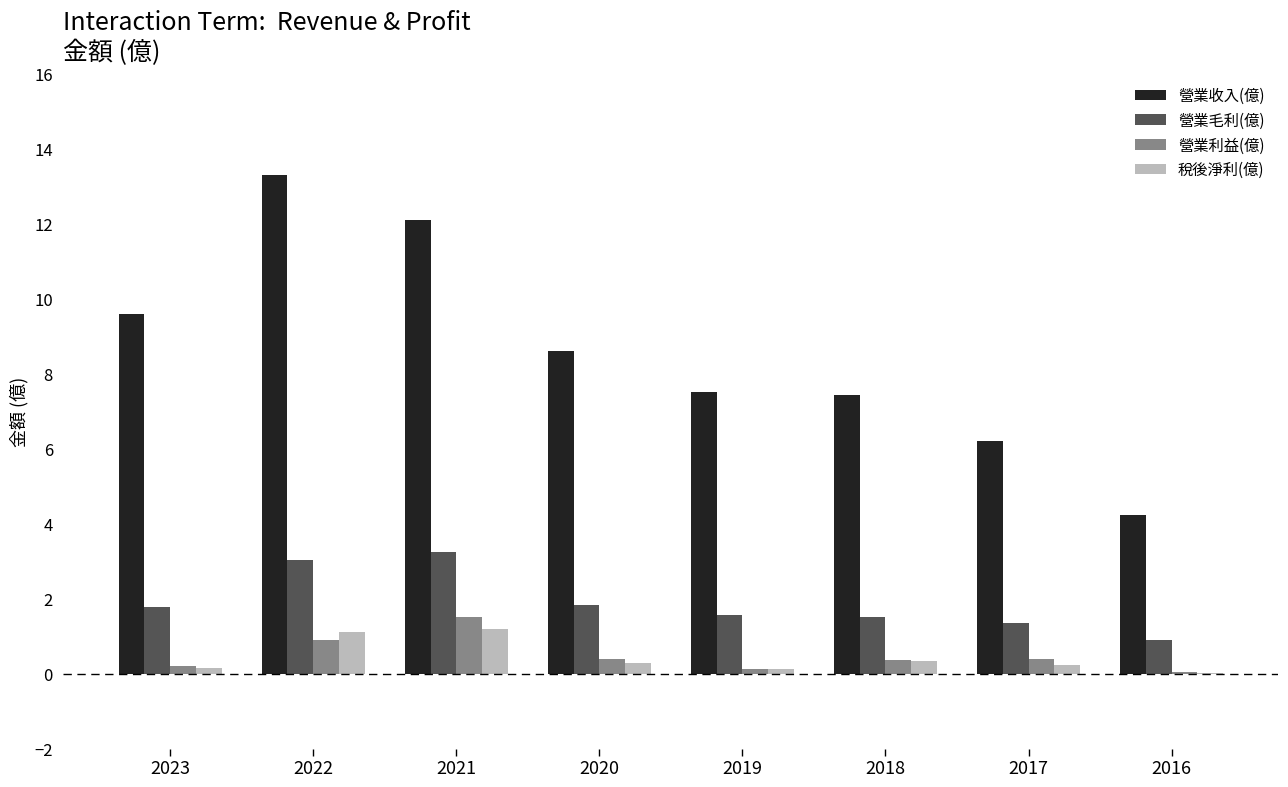

Are the bars grouped side by side (vs. stacked)?

Yes